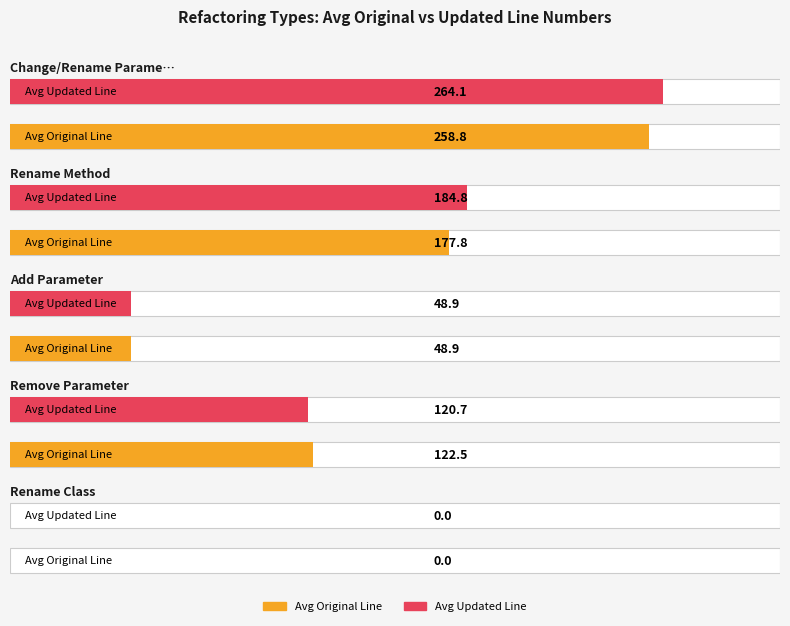

Is the value of Average Line (Updated) at Add Parameter greater than the value of Average Line (Original) at Change/Rename Parameter?

No